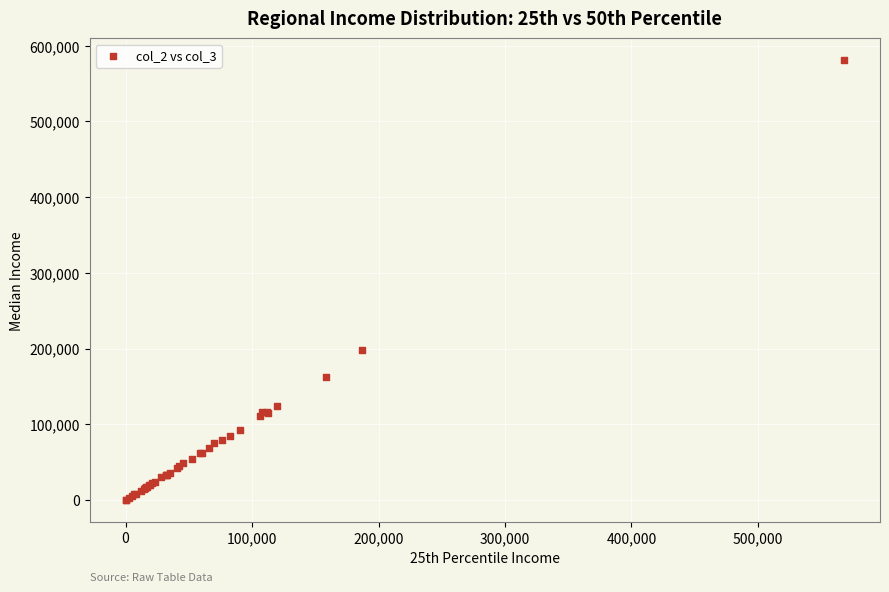

What Y value in the scatter plot is closest to 290418?

197768